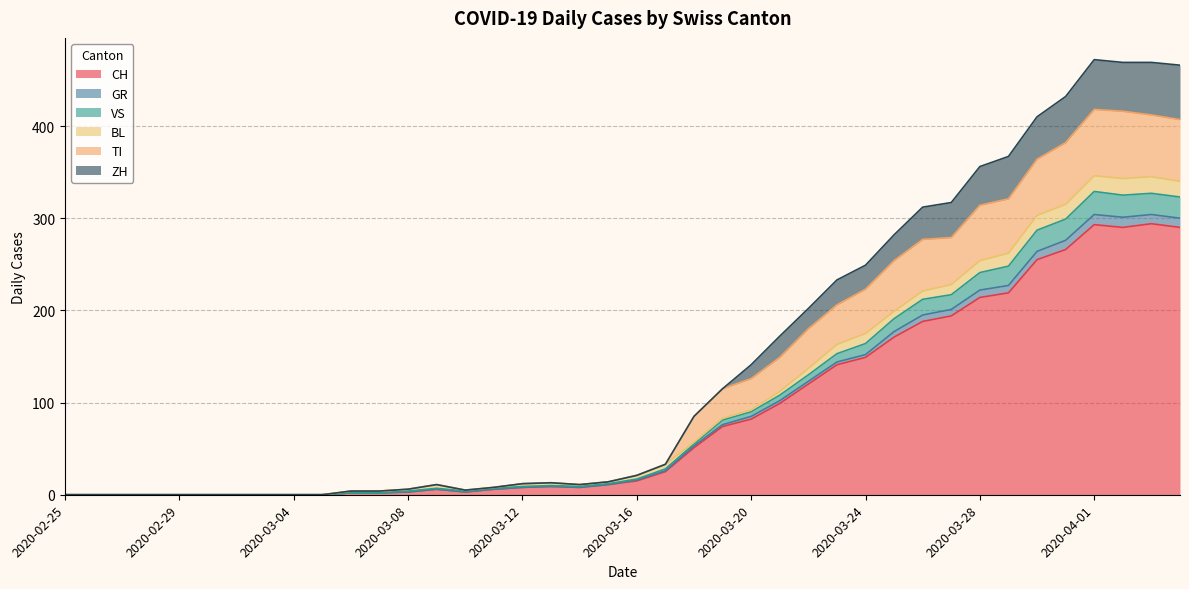

What is the average value of the CH series?

87